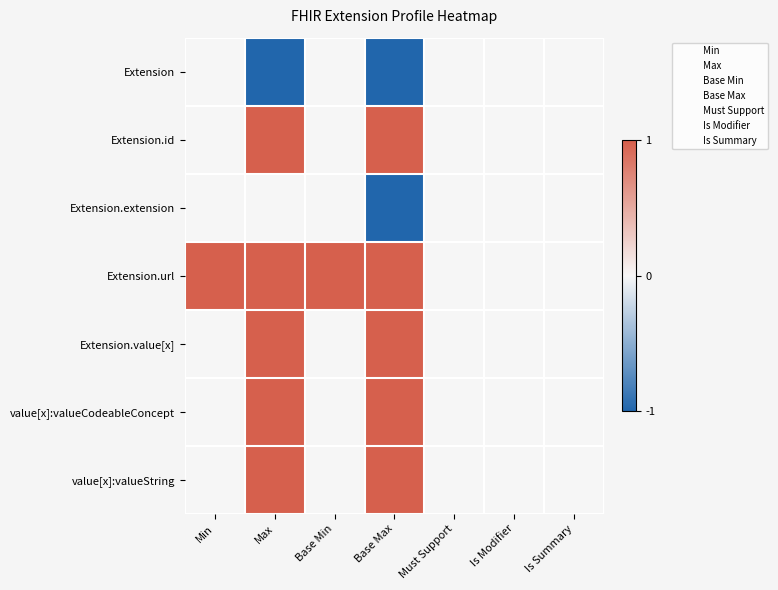

Reading left to right, what are all the values shown in this chart?

Extension: Min=0	Max=-1	Base Min=0	Base Max=-1	Must Support=0	Is Modifier=0	Is Summary=0
Extension.id: Min=0	Max=1	Base Min=0	Base Max=1	Must Support=0	Is Modifier=0	Is Summary=0
Extension.extension: Min=0	Max=0	Base Min=0	Base Max=-1	Must Support=0	Is Modifier=0	Is Summary=0
Extension.url: Min=1	Max=1	Base Min=1	Base Max=1	Must Support=0	Is Modifier=0	Is Summary=0
Extension.value[x]: Min=0	Max=1	Base Min=0	Base Max=1	Must Support=0	Is Modifier=0	Is Summary=0
value[x]:valueCodeableConcept: Min=0	Max=1	Base Min=0	Base Max=1	Must Support=0	Is Modifier=0	Is Summary=0
value[x]:valueString: Min=0	Max=1	Base Min=0	Base Max=1	Must Support=0	Is Modifier=0	Is Summary=0